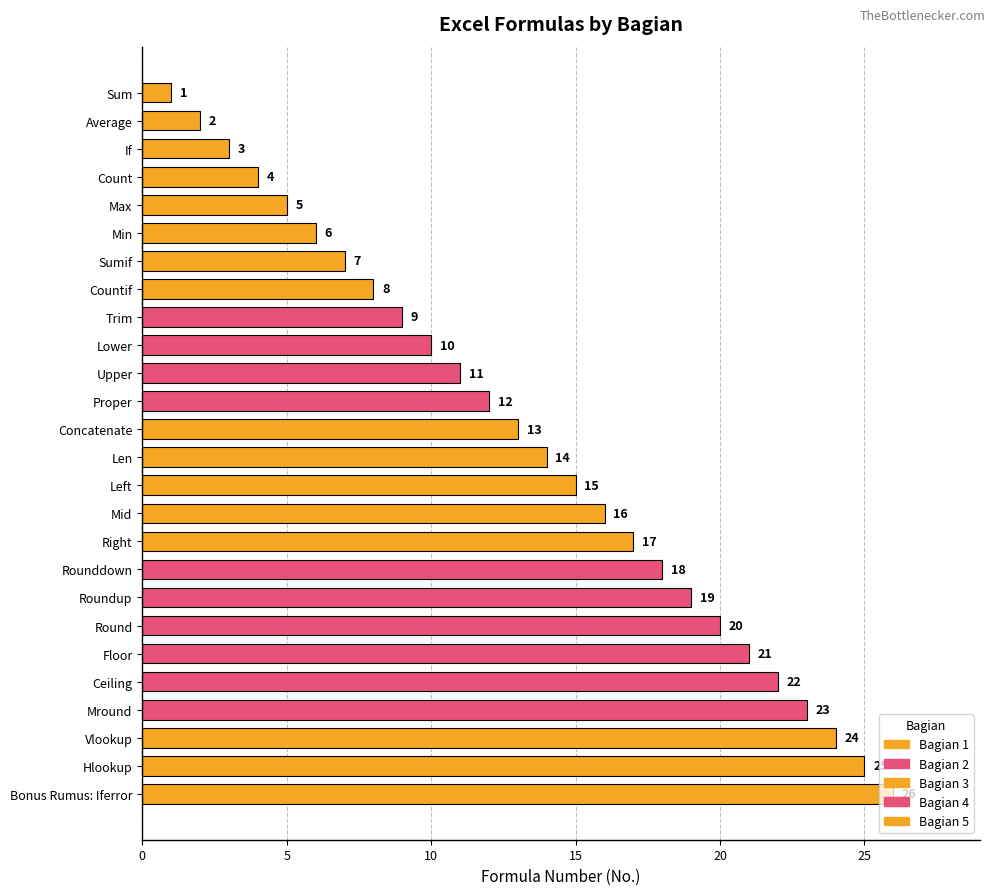

True or false: the data shows 16 at Upper.

False